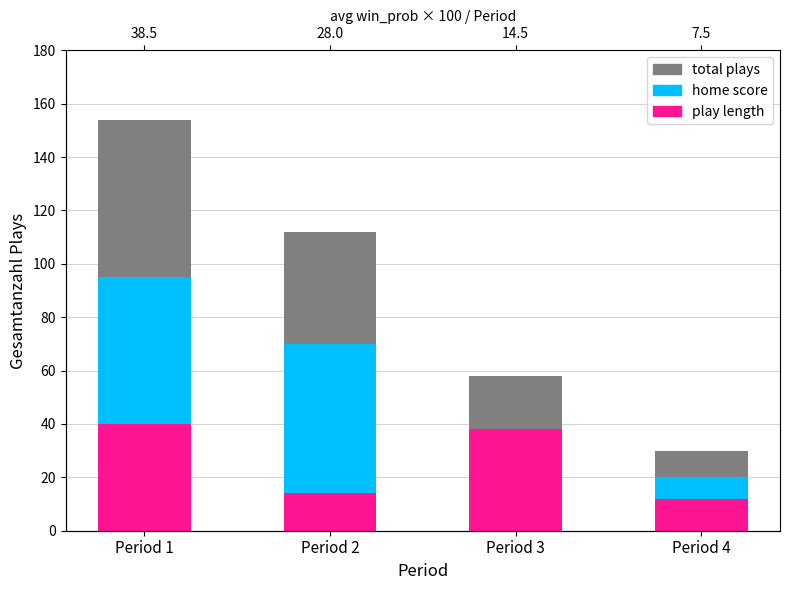

Reading left to right, transcribe all the data shown in this chart.

total plays: 154	112	58	30
home score: 95	70	38	20
play length: 40	14	38	12